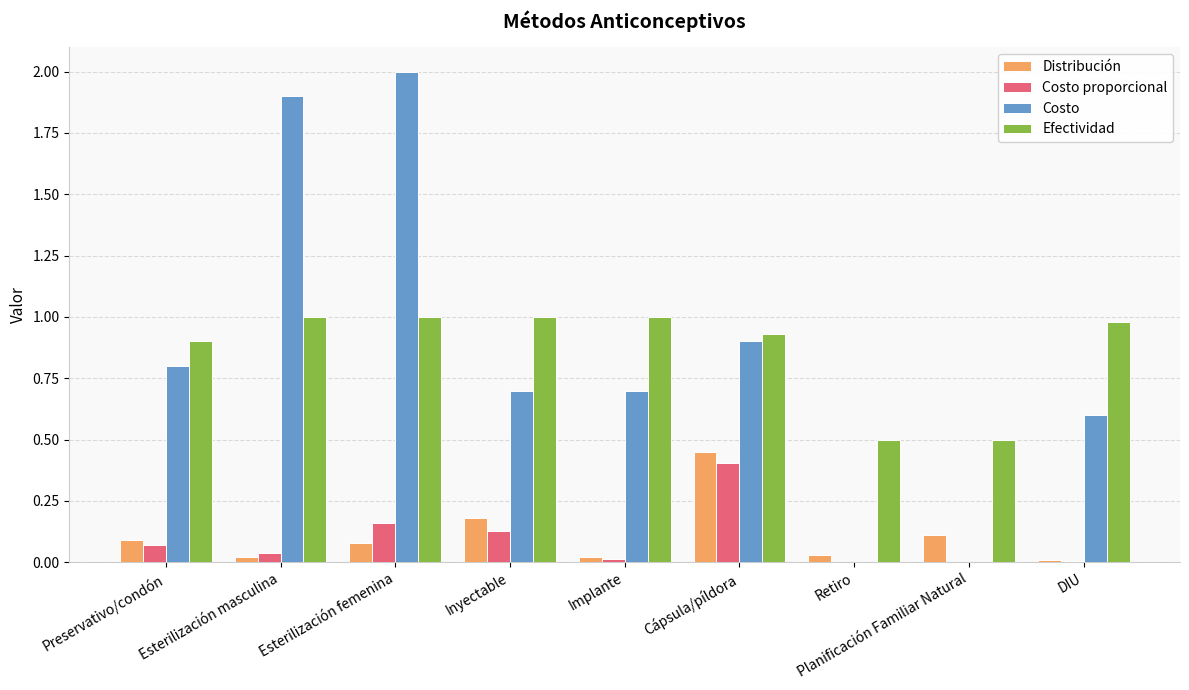

Is the value of Costo proporcional at Inyectable greater than the value of Costo at Esterilización masculina?

No